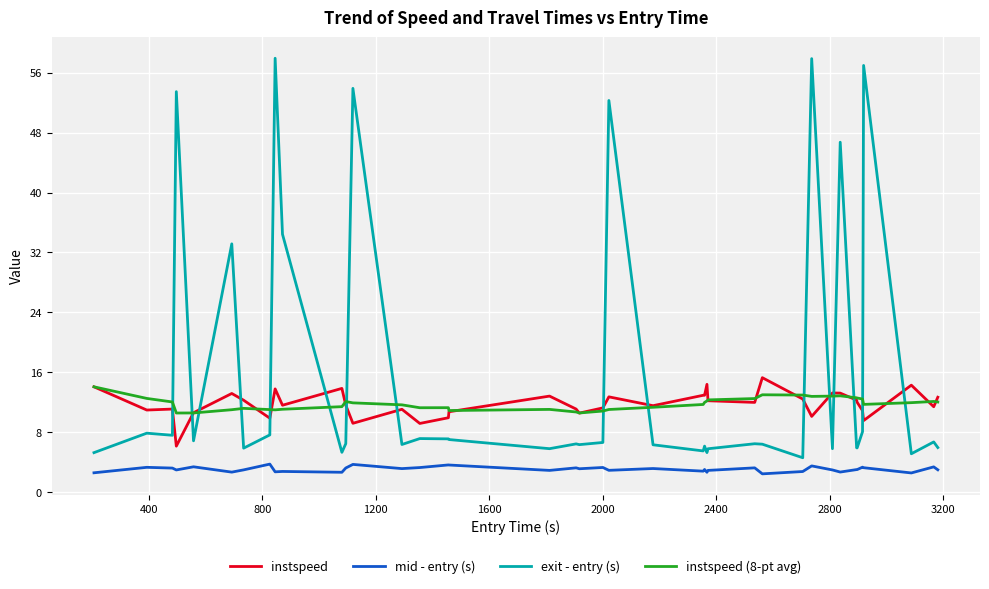

Which series has the largest range (max minus min)?

exit - entry (s)